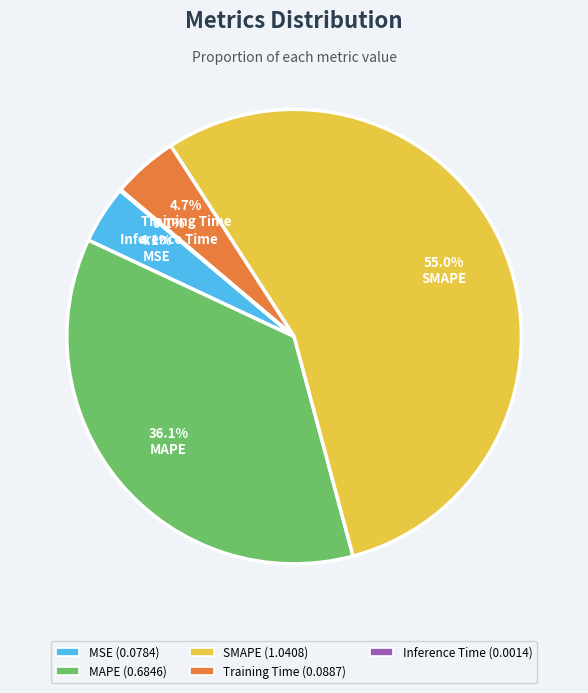

Is there any slice that represents more than half of the pie?

Yes